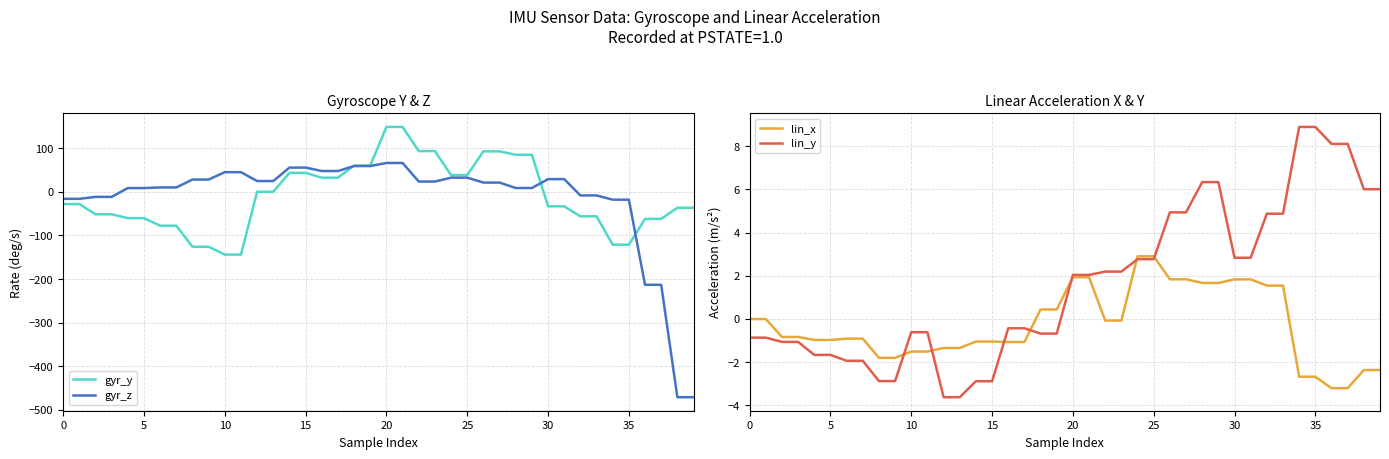

Reading left to right, what are all the values shown in this chart?

gyr_y: -28.1	-28.1	-51.6	-51.6	-60.4	-60.4	-77.7	-77.7	-126.0	-126.0	-144.1	-144.1	0.1	0.1	43.4	43.4	32.4	32.4	60.1	60.1	148.7	148.7	93.4	93.4	38.3	38.3	92.8	92.8	84.9	84.9	-33.3	-33.3	-56.2	-56.2	-121.2	-121.2	-62.1	-62.1	-36.6	-36.6
gyr_z: -16.1	-16.1	-11.7	-11.7	8.6	8.6	10.0	10.0	28.1	28.1	45.0	45.0	24.6	24.6	55.5	55.5	47.6	47.6	59.1	59.1	66.1	66.1	23.5	23.5	32.4	32.4	21.1	21.1	8.7	8.7	29.1	29.1	-8.3	-8.3	-18.1	-18.1	-213.2	-213.2	-471.0	-471.0
lin_x: -0.0	-0.0	-0.8	-0.8	-1.0	-1.0	-0.9	-0.9	-1.8	-1.8	-1.5	-1.5	-1.3	-1.3	-1.0	-1.0	-1.1	-1.1	0.4	0.4	1.9	1.9	-0.1	-0.1	2.9	2.9	1.8	1.8	1.7	1.7	1.8	1.8	1.5	1.5	-2.7	-2.7	-3.2	-3.2	-2.4	-2.4
lin_y: -0.9	-0.9	-1.1	-1.1	-1.7	-1.7	-1.9	-1.9	-2.9	-2.9	-0.6	-0.6	-3.6	-3.6	-2.9	-2.9	-0.4	-0.4	-0.7	-0.7	2.0	2.0	2.2	2.2	2.8	2.8	4.9	4.9	6.3	6.3	2.8	2.8	4.9	4.9	8.9	8.9	8.1	8.1	6.0	6.0